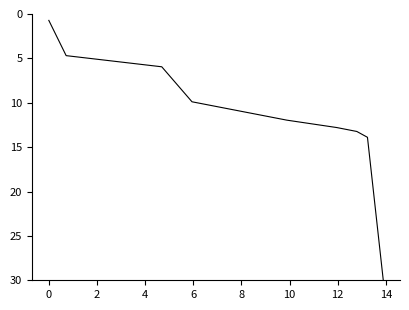

How many lines are shown in the chart?

1